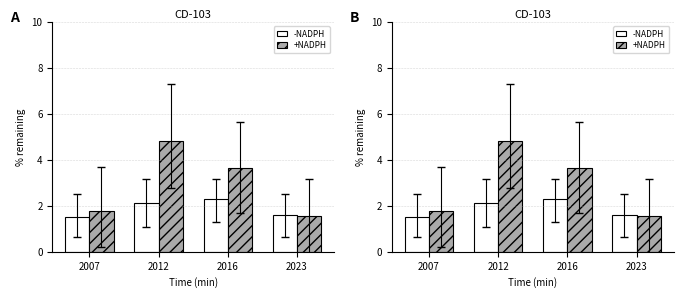

Count the +NADPH values in the range 1 to 4.

3